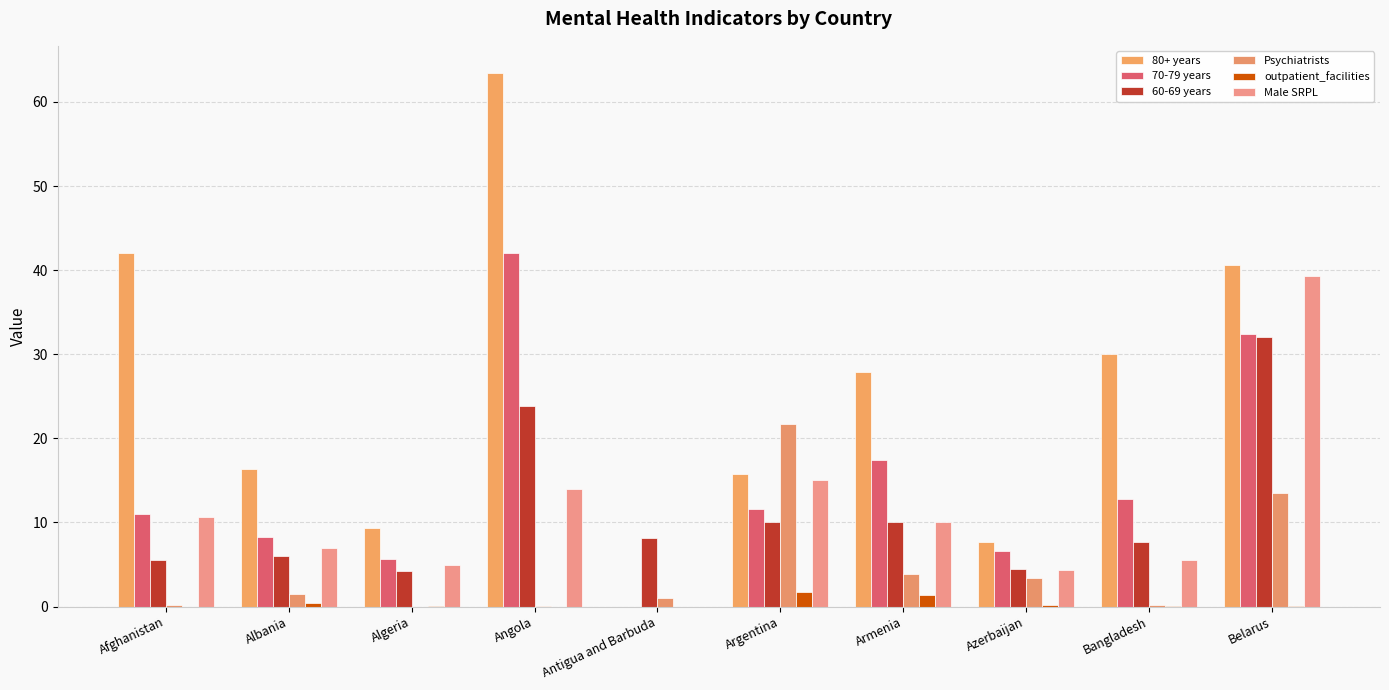

Rank the categories by 70-79 years value from highest to lowest.

Angola, Belarus, Armenia, Bangladesh, Argentina, Afghanistan, Albania, Azerbaijan, Algeria, Antigua and Barbuda